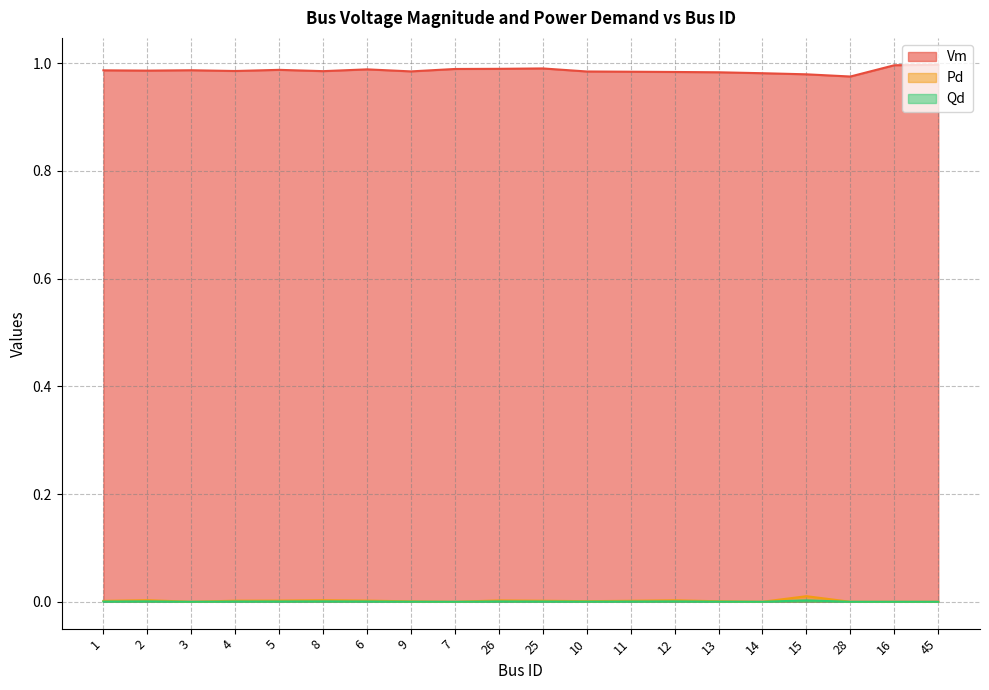

How many lines are shown in the chart?

3